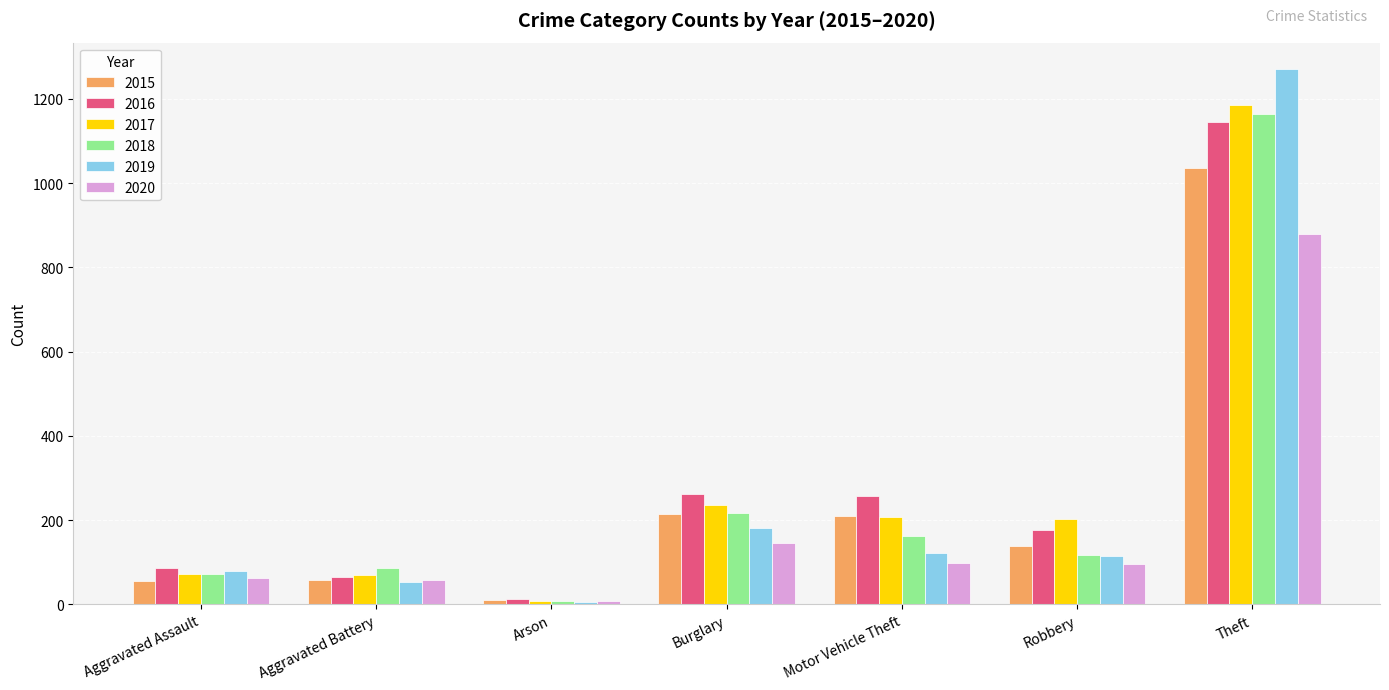

Which series has the widest spread of values?

2019